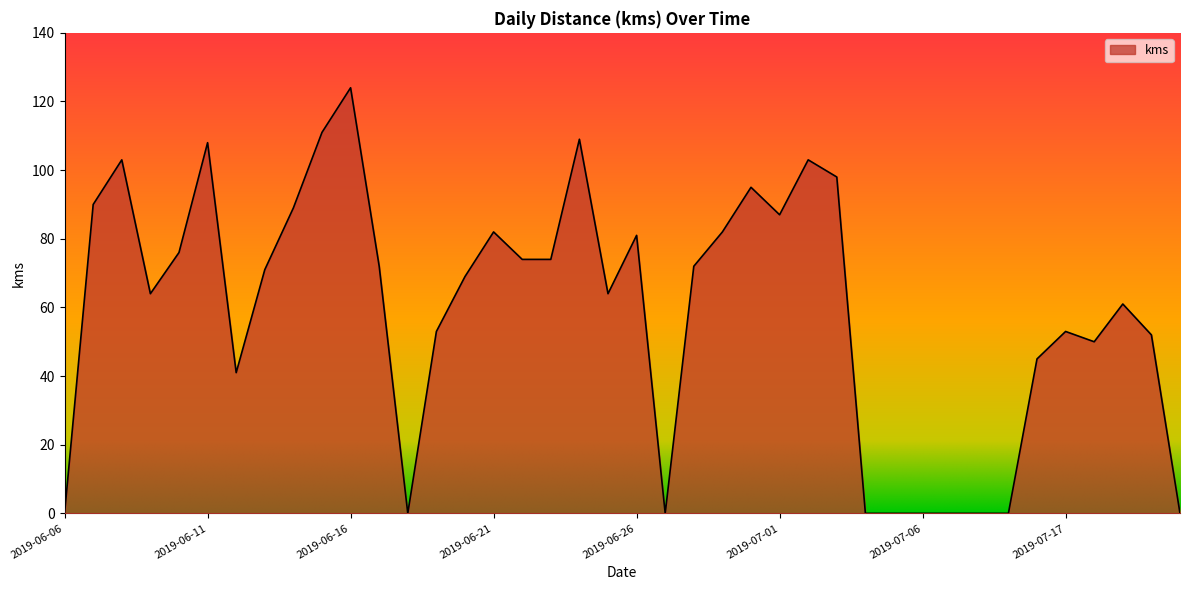

What is the maximum value shown in the chart?

124